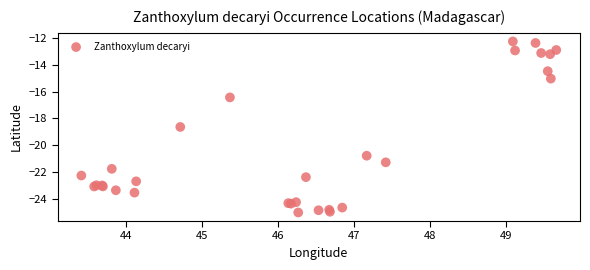

What Y value in the scatter plot is closest to -18?

-18.6